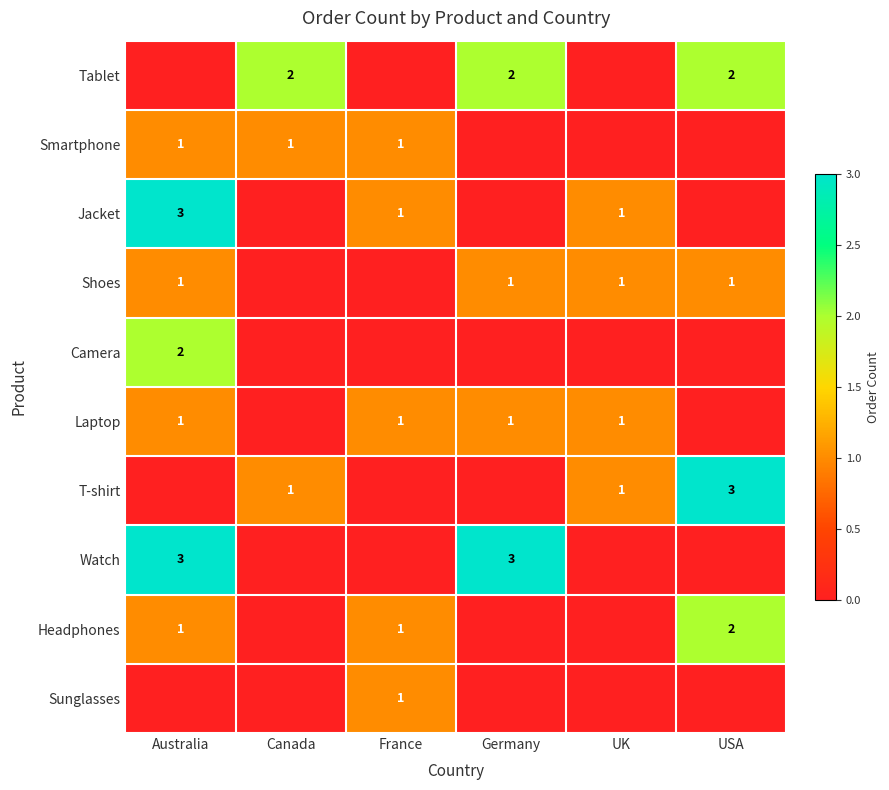

Is it true that Shoes equals 1 at UK?

True